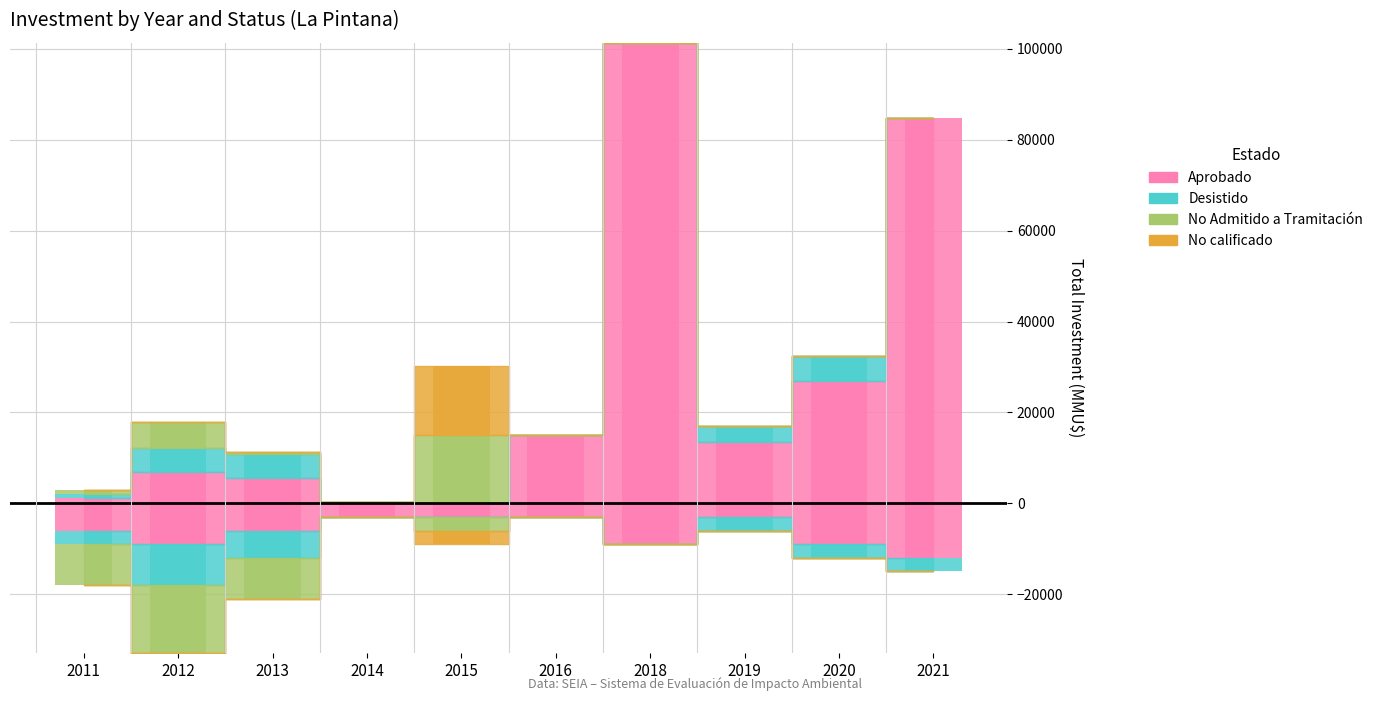

What is the spread (max minus min) of values at 2020?

9000